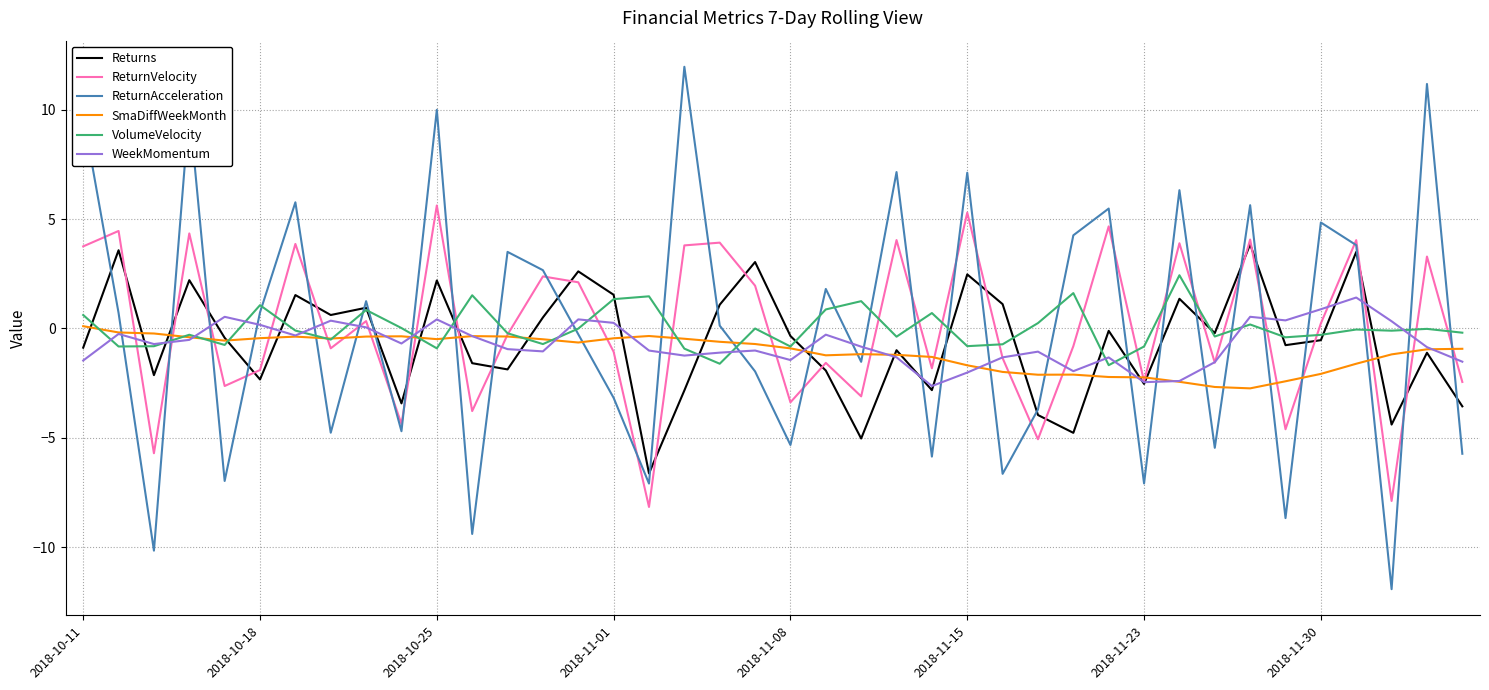

Which series has the largest range (max minus min)?

ReturnAcceleration